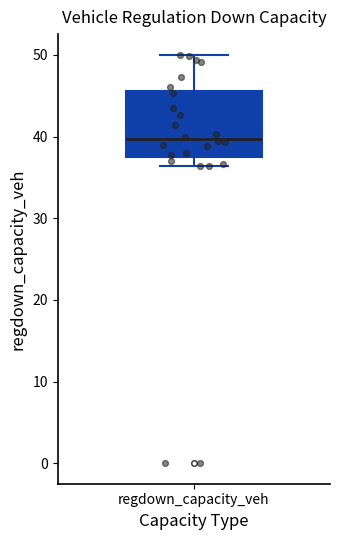

Where does the median line of the box for regdown_capacity_veh sit on the y-axis? The values are not printed on the chart, so give them approximately, as read against the axis.

40